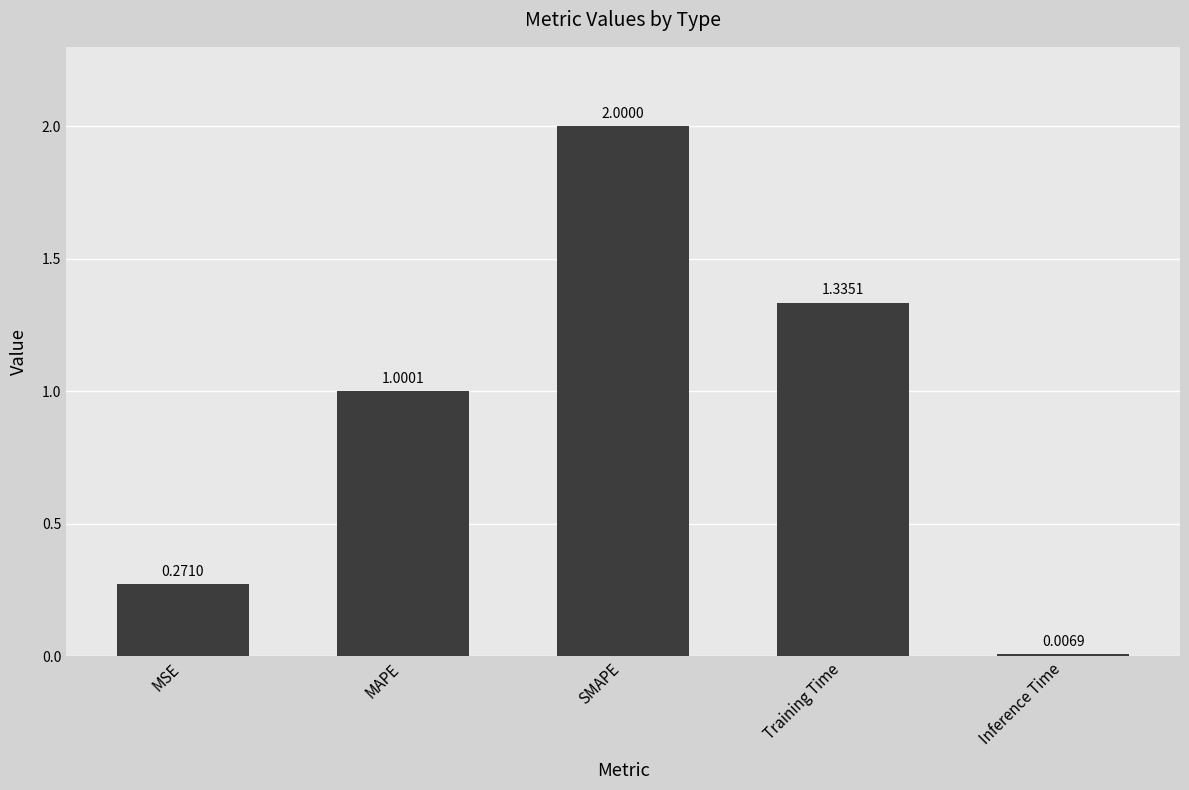

What is the change in value from MSE to MAPE?

+0.7